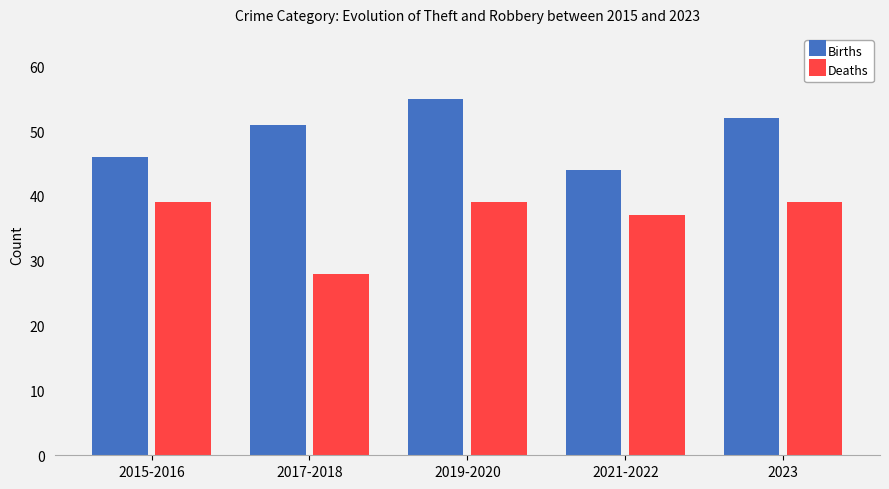

How many groups of bars are there?

5